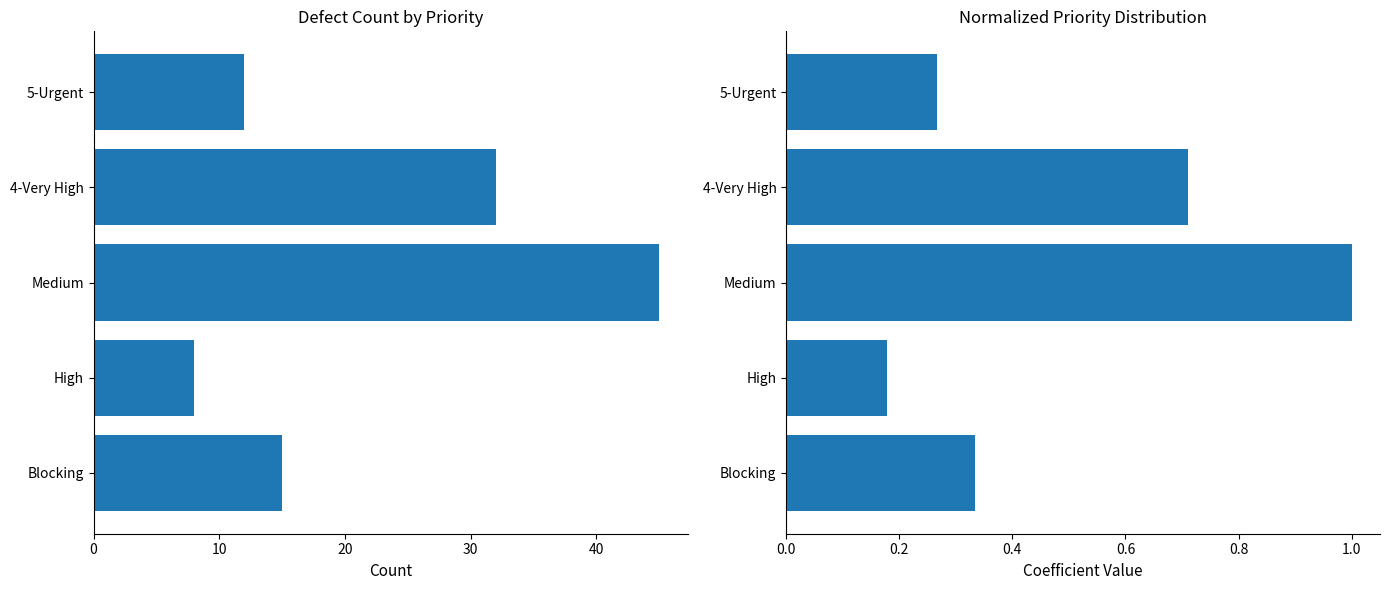

What is the value of the Normalized Count bar at the 2nd from the left?

0.2